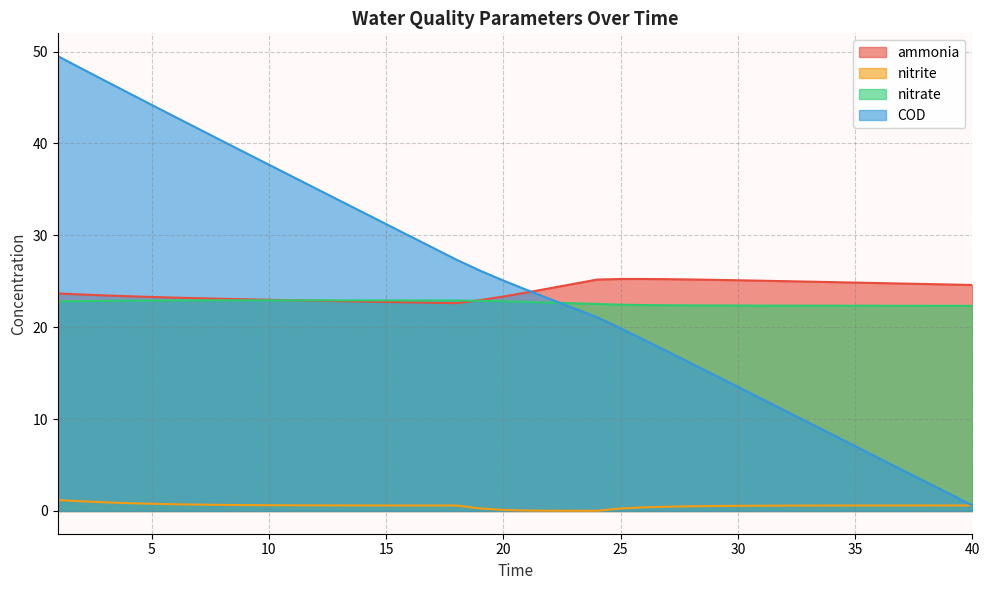

What is the value of the COD point at the 8th from the left?

40.3